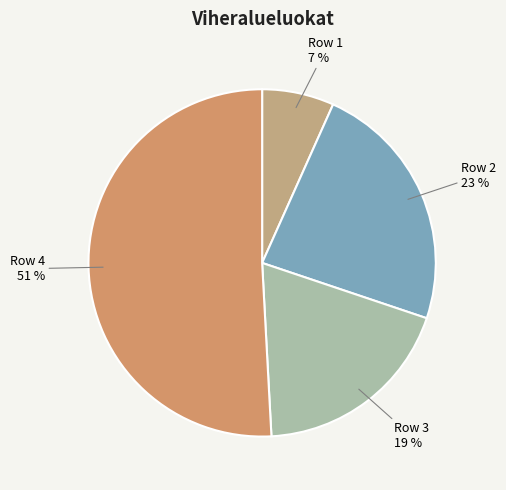

Count the number of slices in the pie.

4